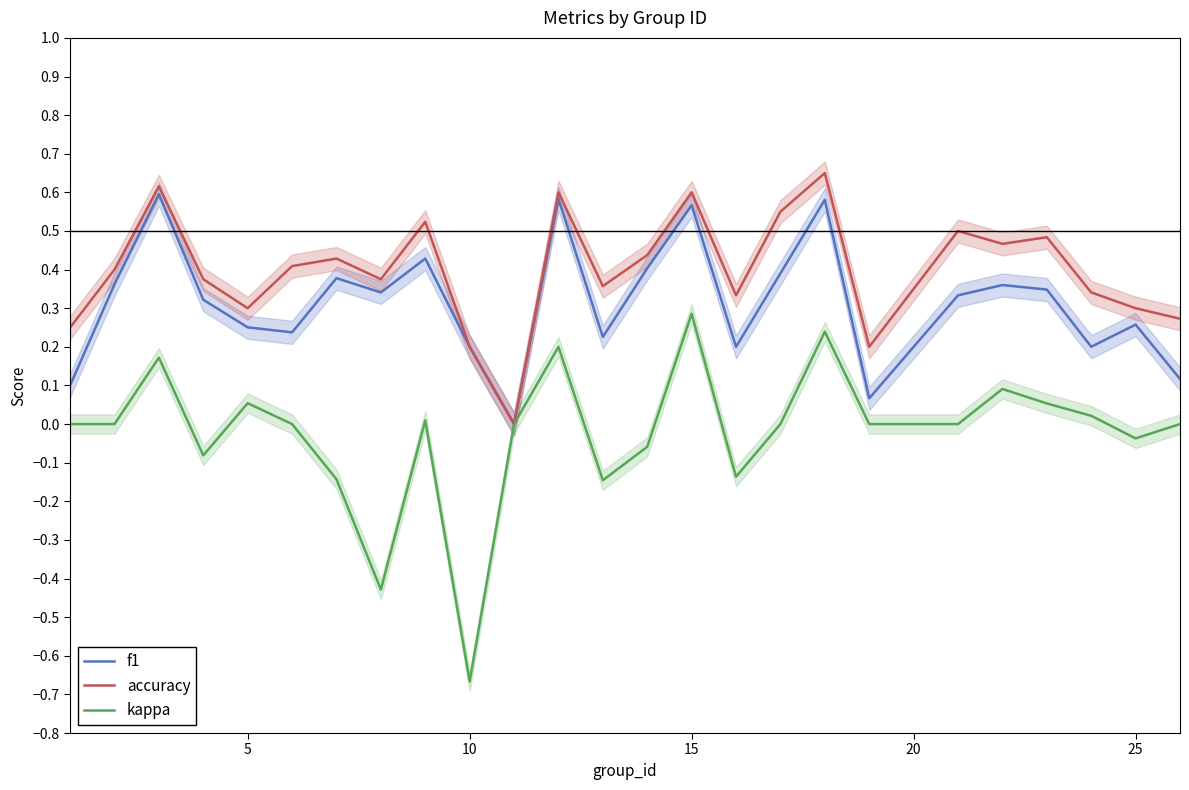

Which category has the lowest value in the kappa series?

10